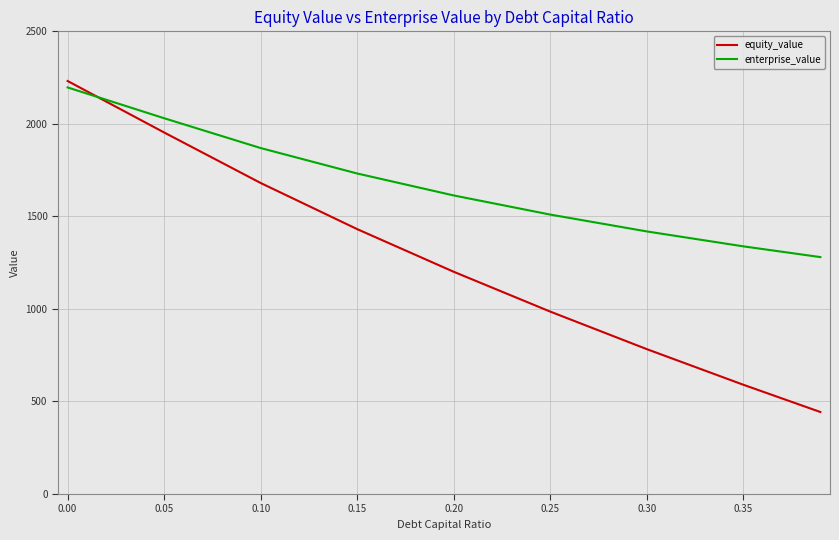

Rank the series by their average value, from lowest to highest.

equity_value, enterprise_value